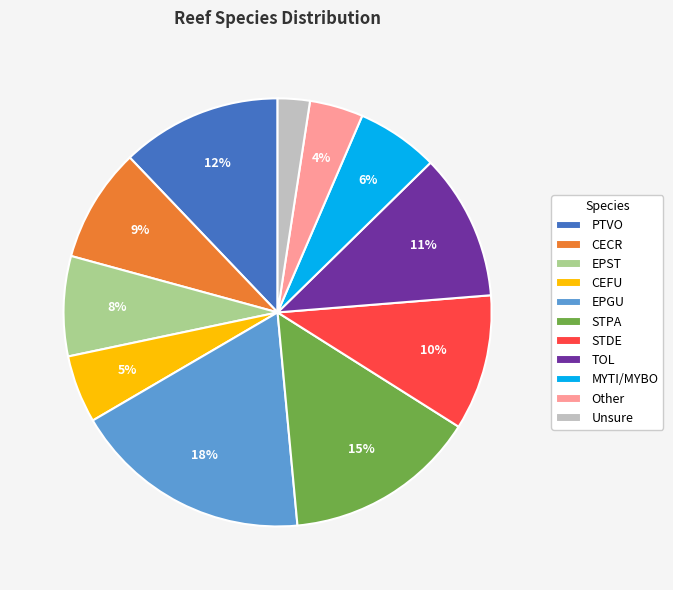

Is TOL the majority of the pie?

No